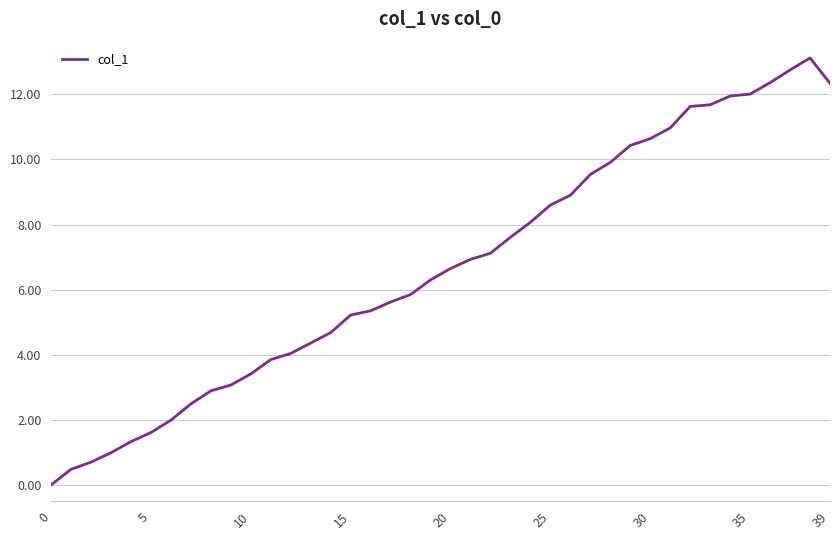

What is the greatest value displayed?

13.1